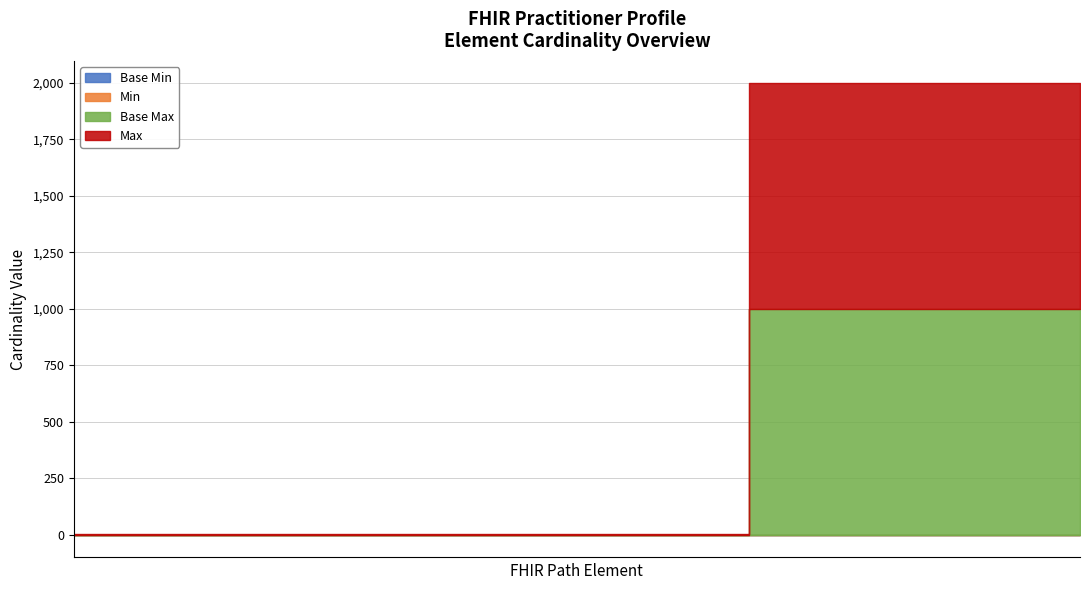

Reading left to right, transcribe all the data shown in this chart.

Min: 0	0	0	0	0	0	0	0	0	0	0	0	0	0	0	0	0	0	0	0	0	0	0	0	0	0	0	0	0	0	0	0	0	0	0	0	0	0	0
Base Min: 0	0	0	0	0	0	0	0	0	0	0	0	0	0	0	0	0	0	0	0	0	0	0	0	0	0	0	0	0	0	0	0	0	0	0	0	0	0	0
Max: 999	1	1	1	999	1	999	1	1	1	1	1	1	1	1	1	999	999	999	999	1	999	999	1	1	1	1	1	1	1	1	1	999	1	1	1	999	999	999
Base Max: 999	1	1	1	999	1	999	1	1	1	1	1	1	1	1	1	999	999	999	999	1	999	999	1	1	1	1	1	1	1	1	1	999	1	1	1	999	999	999